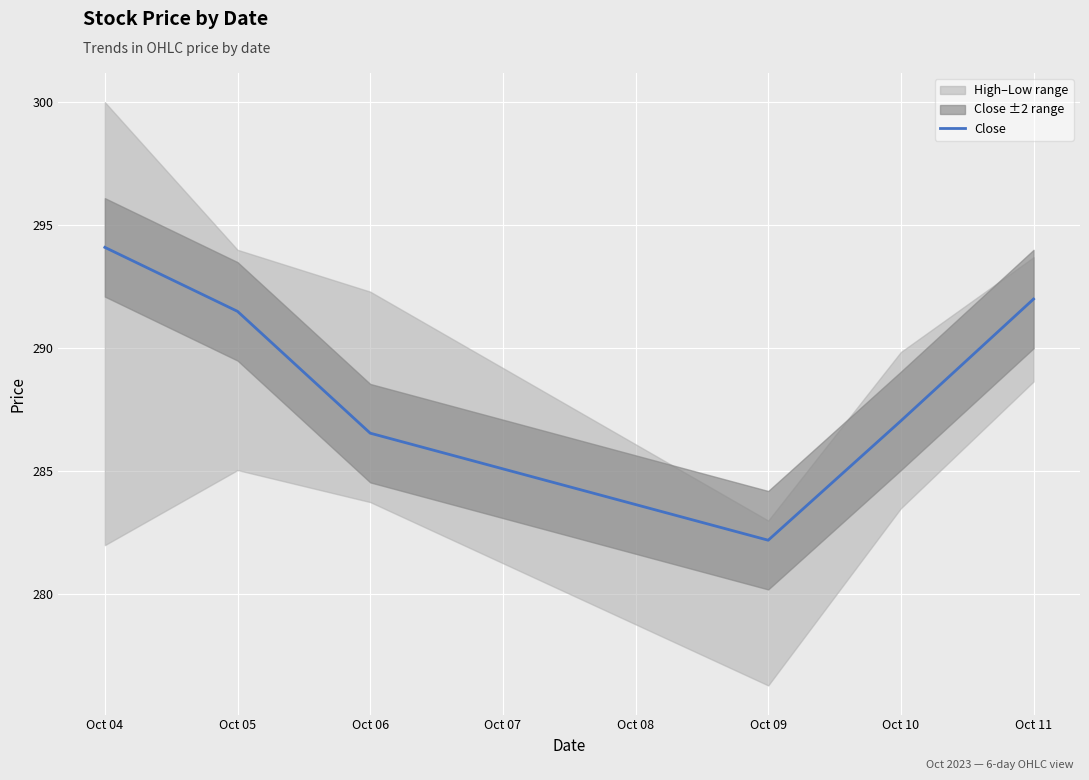

What is the lowest value of the Close series?

282.2